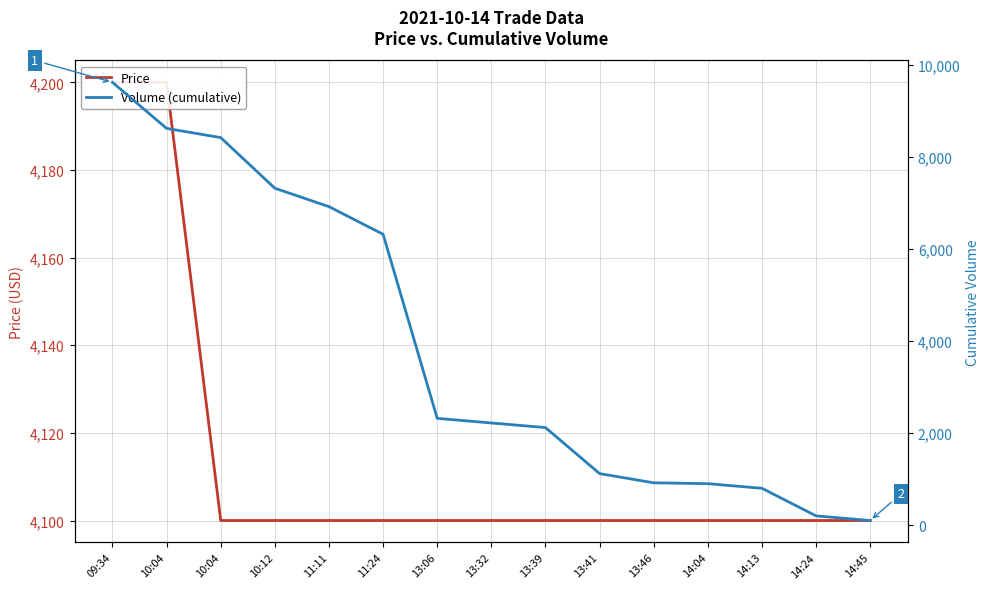

True or false: Price has more than 2 interior local peaks.

False